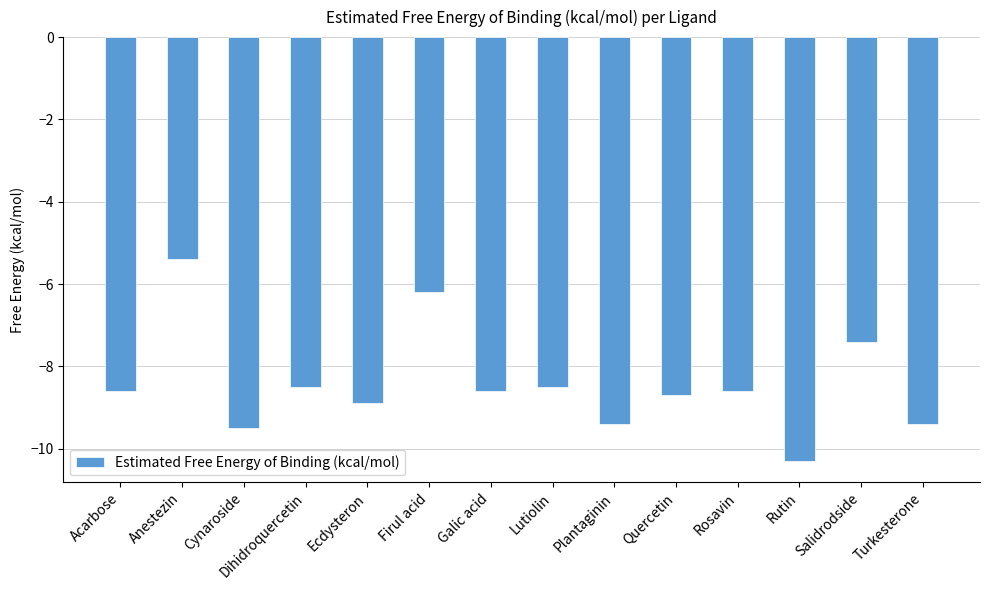

What is the label of the 7th bar from the right?

Lutiolin